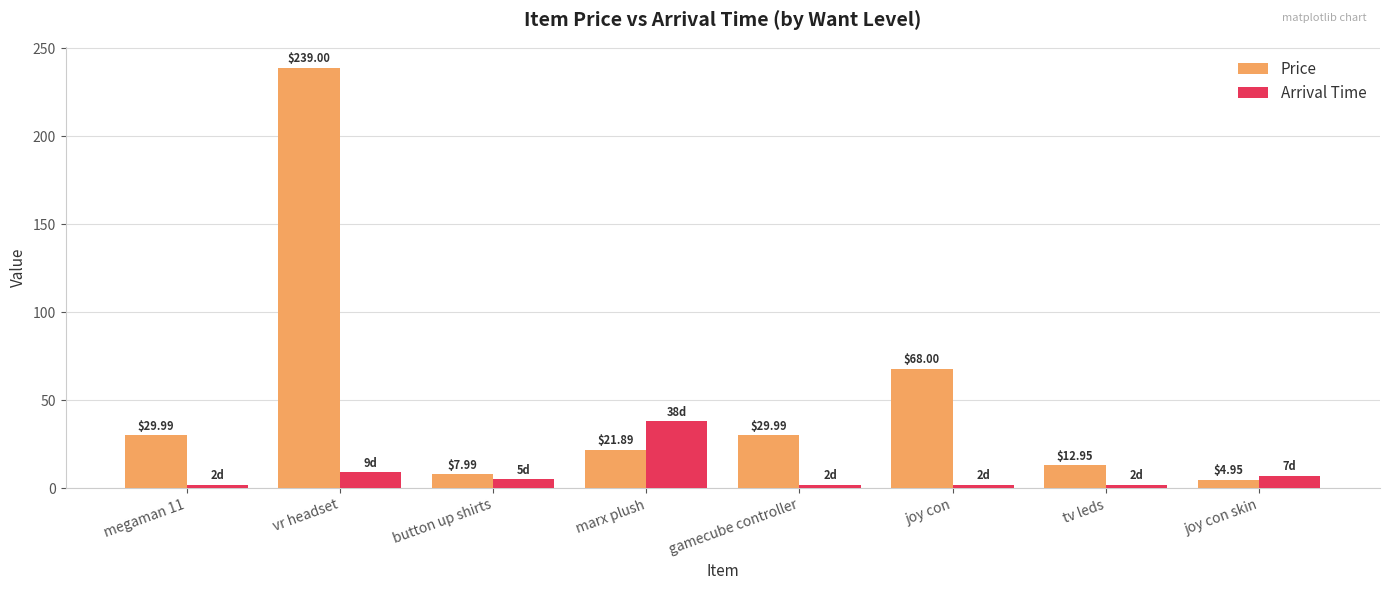

What is the average value of the Arrival Time series?

8.4